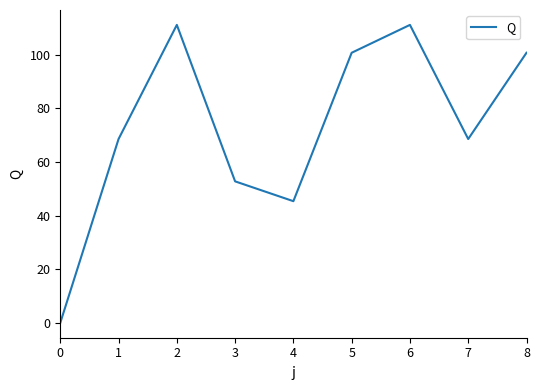

Where is the first local minimum?

4